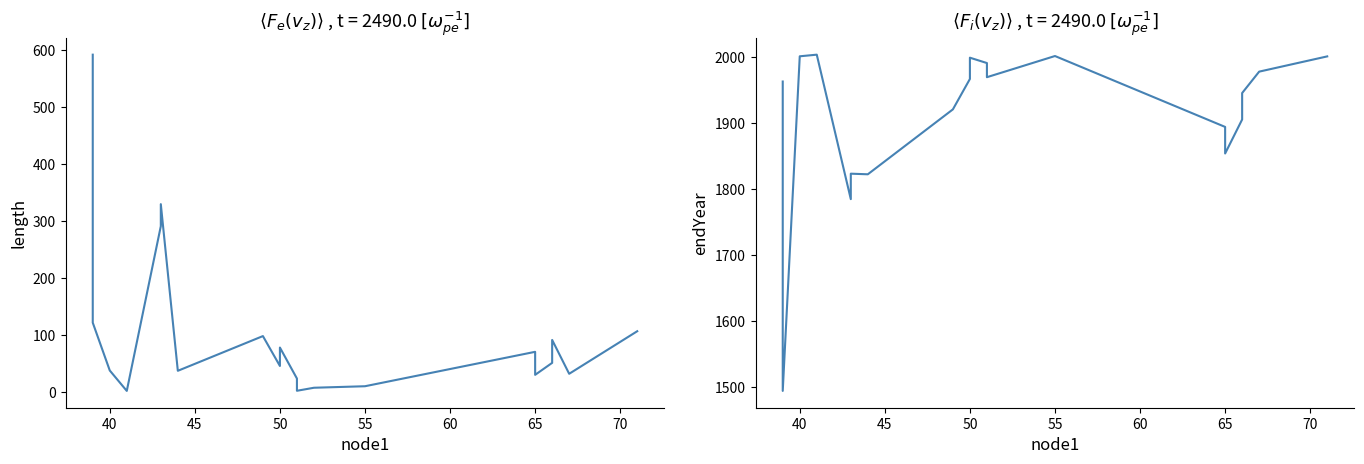

How many series are shown in this chart?

2